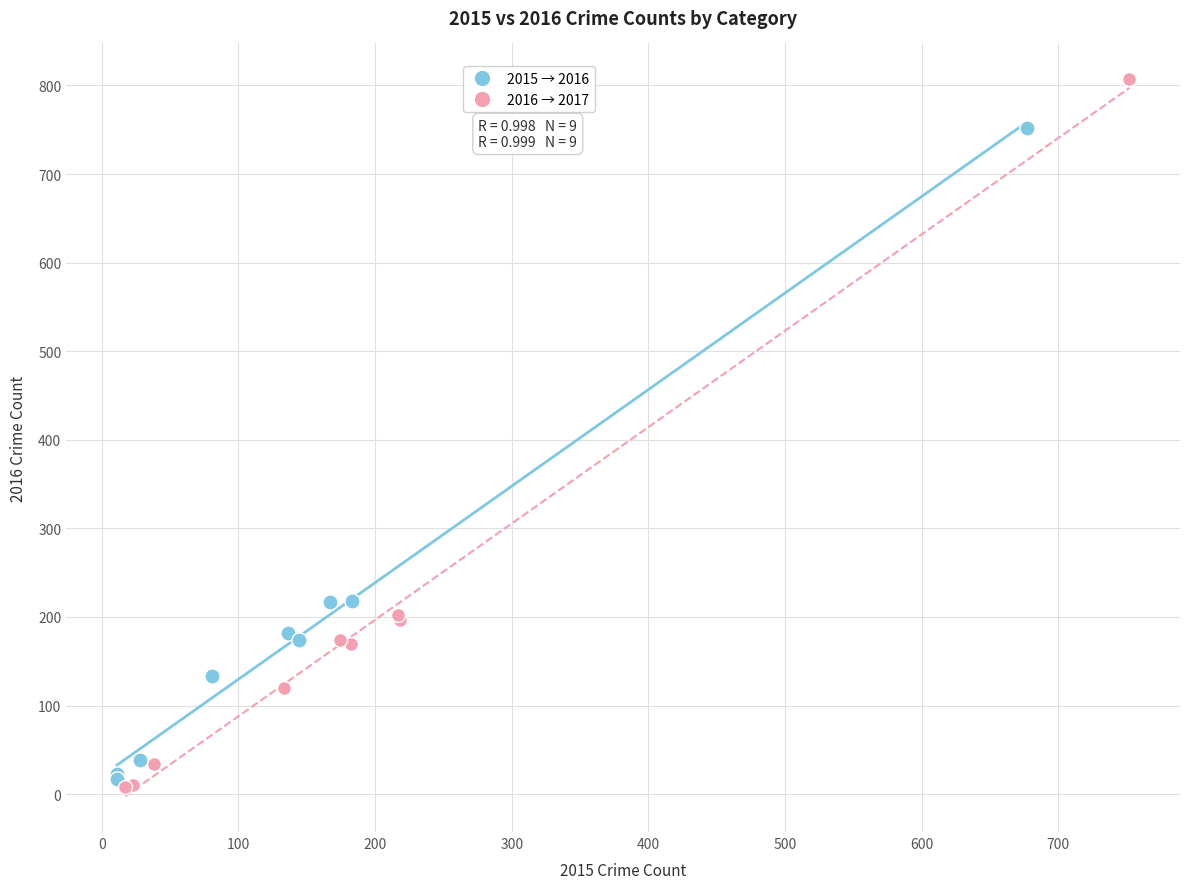

Which series contains the highest Y value?

2016 → 2017